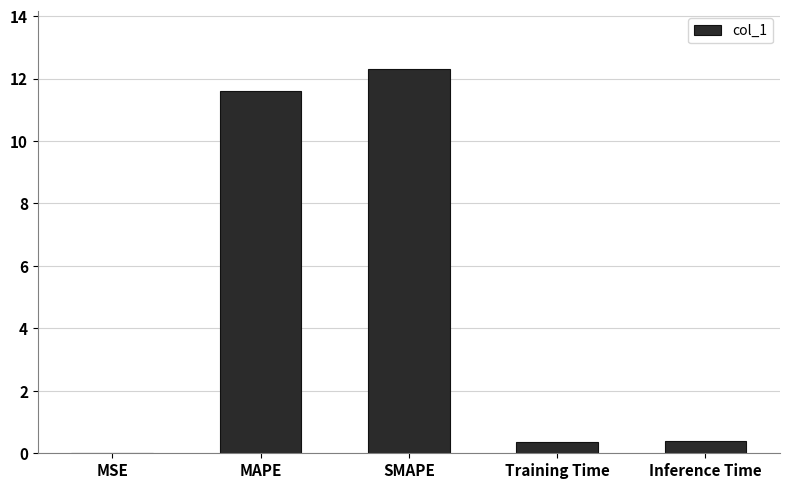

What is the sum of all values?

24.7